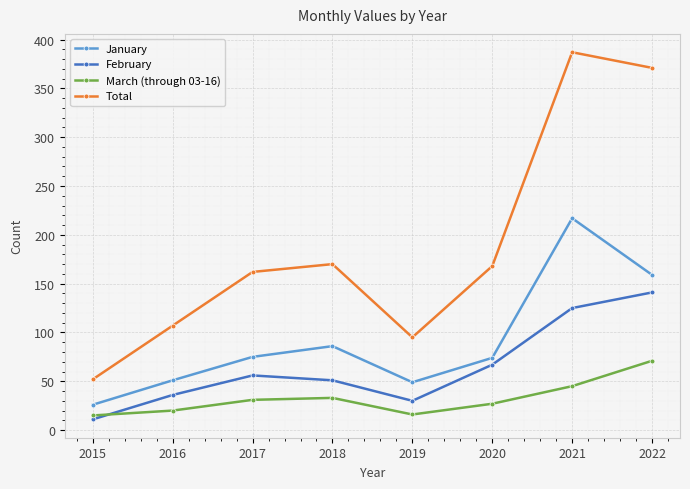

What is the sum of the February values at 2020 and 2016?

103